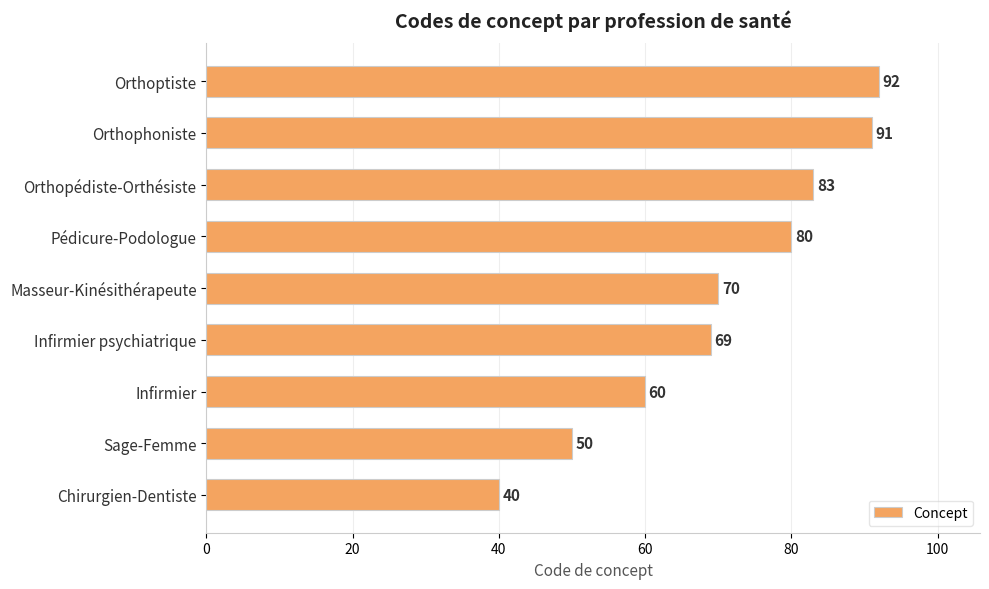

Rank the categories by value from lowest to highest.

Chirurgien-Dentiste, Sage-Femme, Infirmier, Infirmier psychiatrique, Masseur-Kinésithérapeute, Pédicure-Podologue, Orthopédiste-Orthésiste, Orthophoniste, Orthoptiste